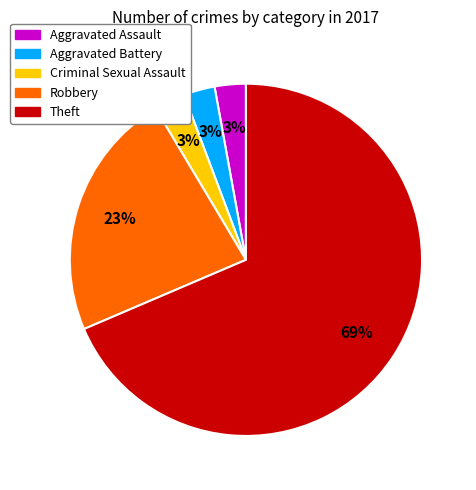

Which has a higher value, Theft or Criminal Sexual Assault?

Theft